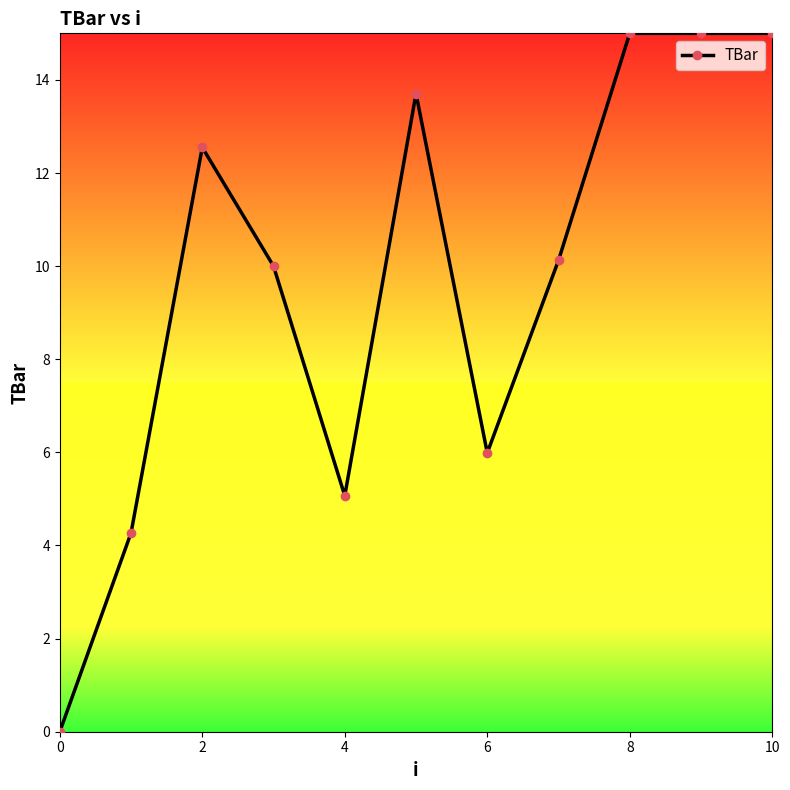

What is the average value?

9.7